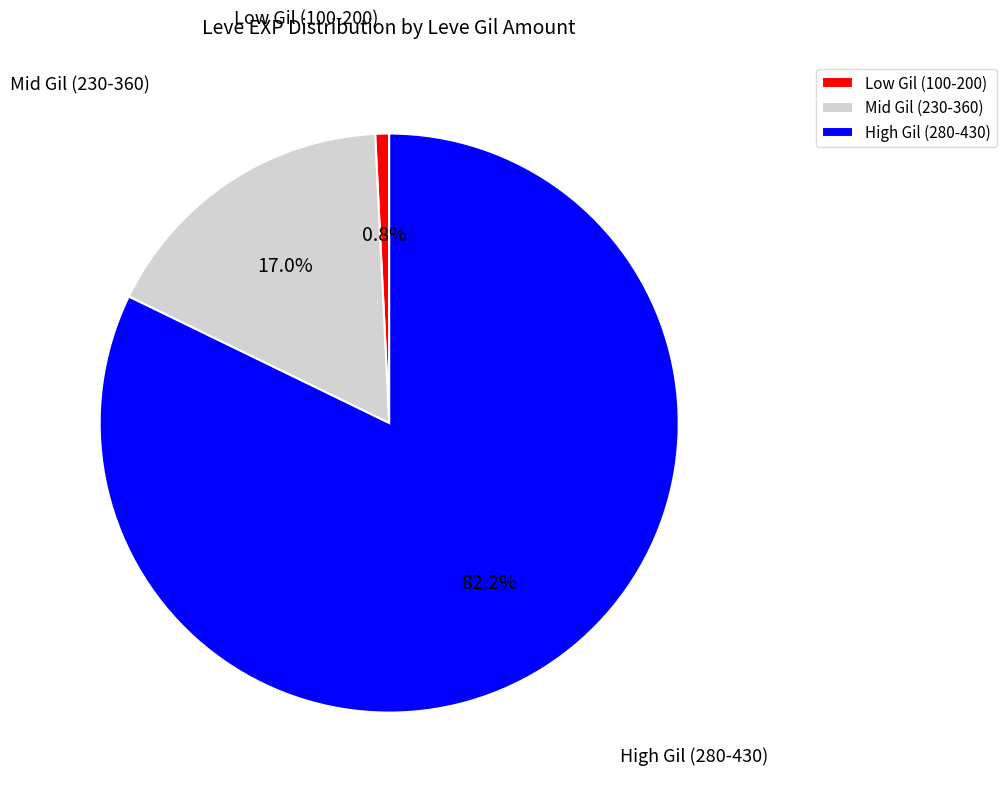

How many segments does this pie chart have?

3